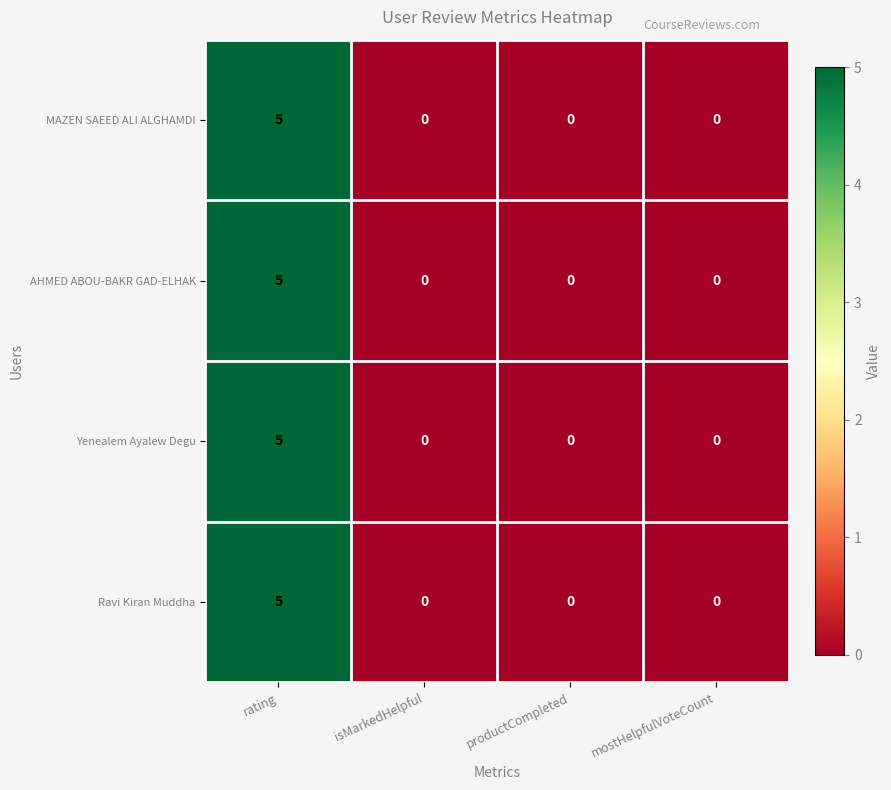

What is the maximum value for MAZEN SAEED ALI ALGHAMDI?

5